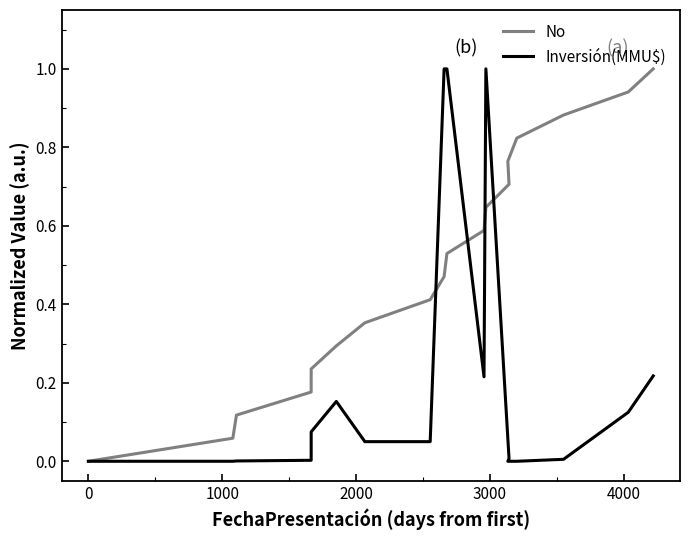

Reading left to right, list all the values displayed in this chart.

No: 0.0	0.1	0.1	0.2	0.2	0.3	0.4	0.4	0.5	0.5	0.6	0.6	0.7	0.8	0.8	0.9	0.9	1.0
Inversión(MMU$): 0.0	0.0	0.0	0.0	0.1	0.2	0.1	0.1	1.0	1.0	0.2	1.0	0.0	0.0	0.0	0.0	0.1	0.2